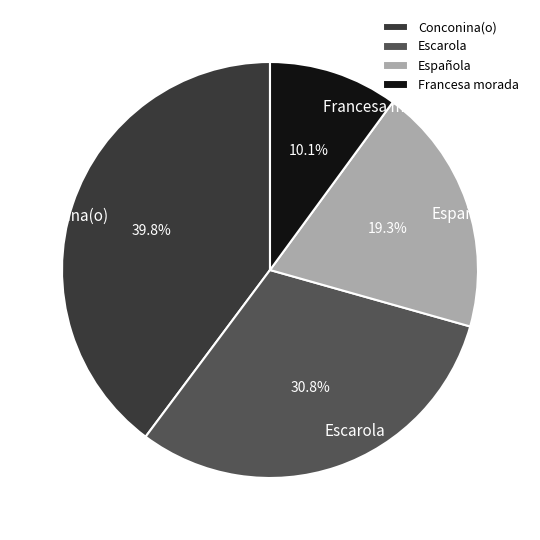

What is the smallest slice in the pie chart?

Francesa morada